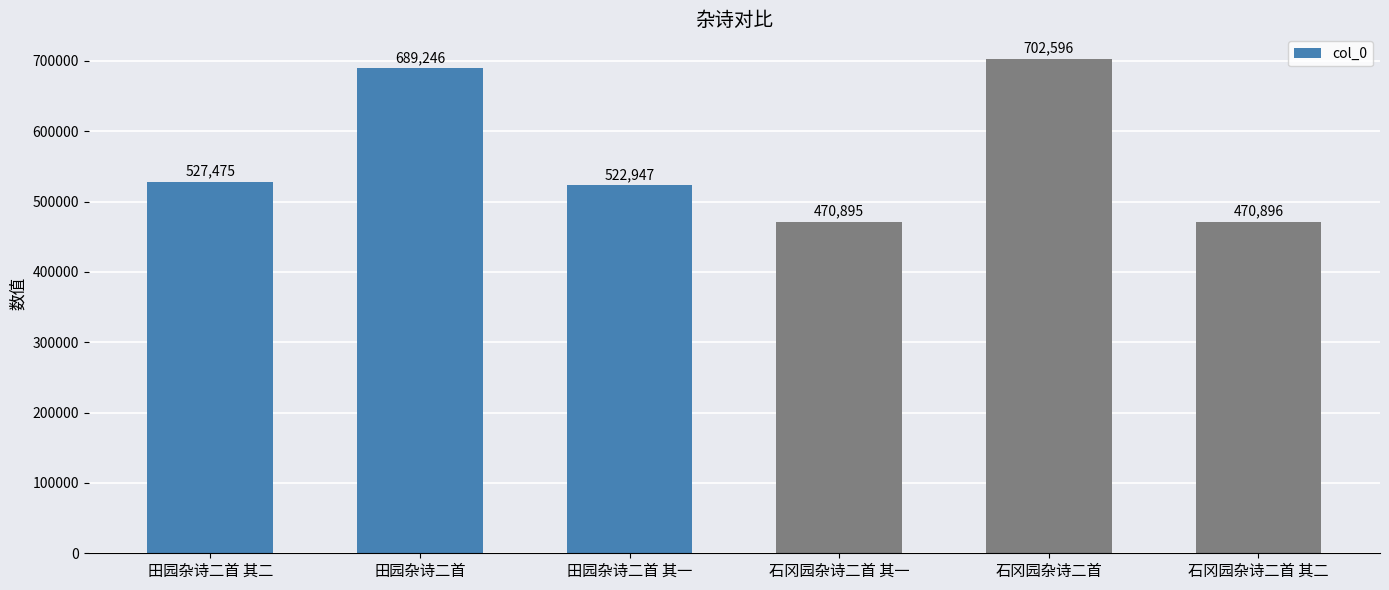

What is the sum of the values at 石冈园杂诗二首 其二 and 田园杂诗二首?

1160142